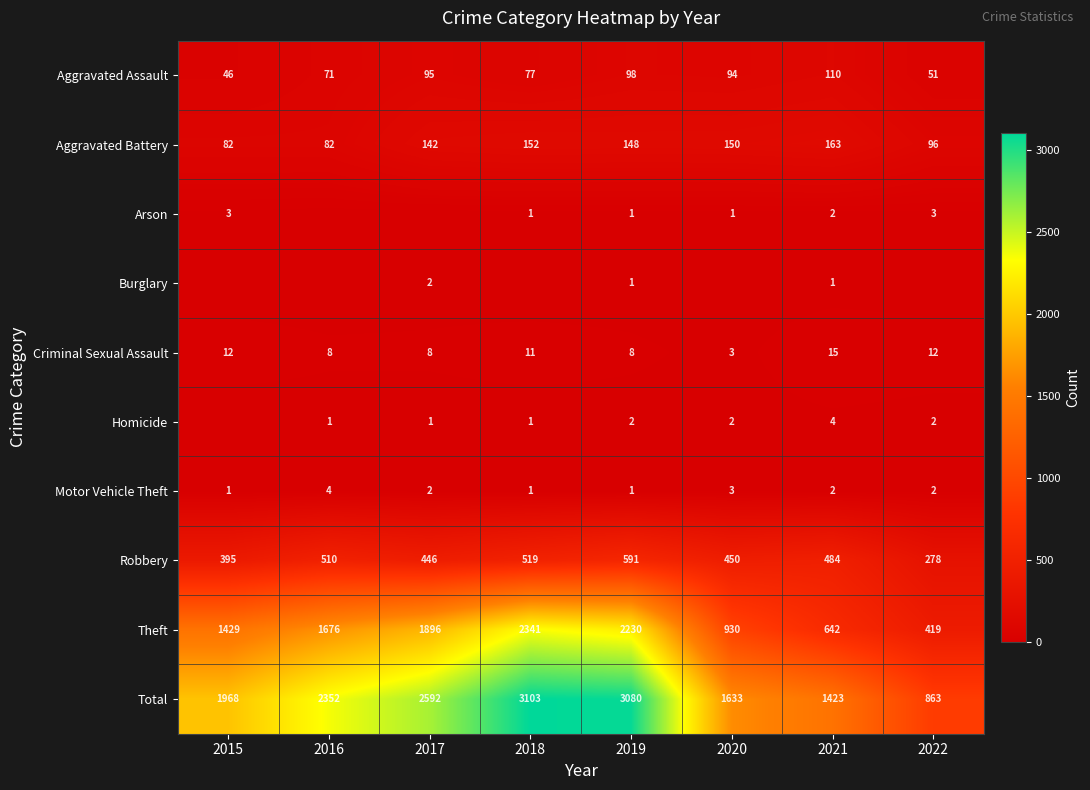

At which category is the sum across all series the highest?

2018